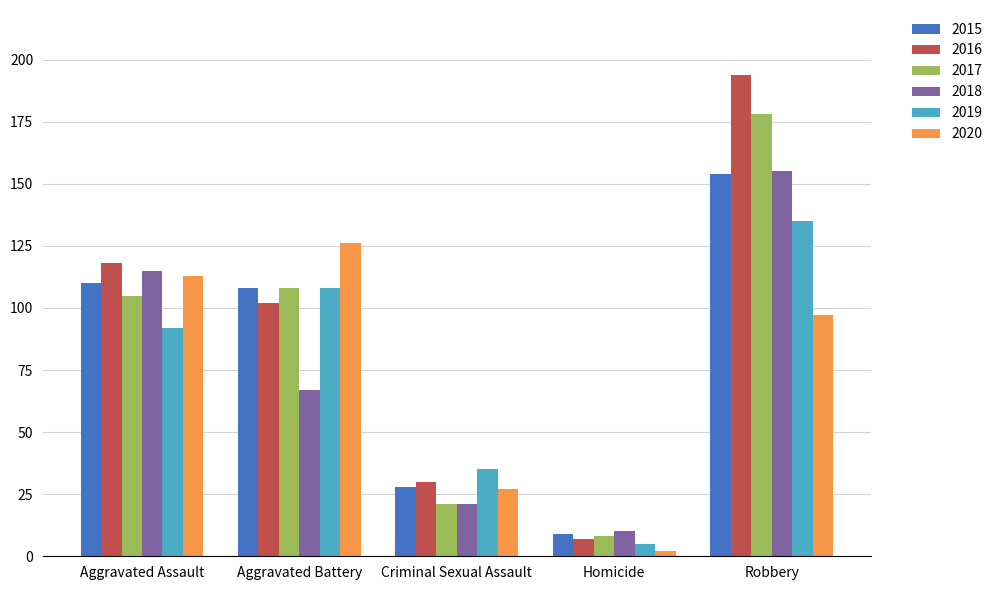

What position from the right is Robbery?

1